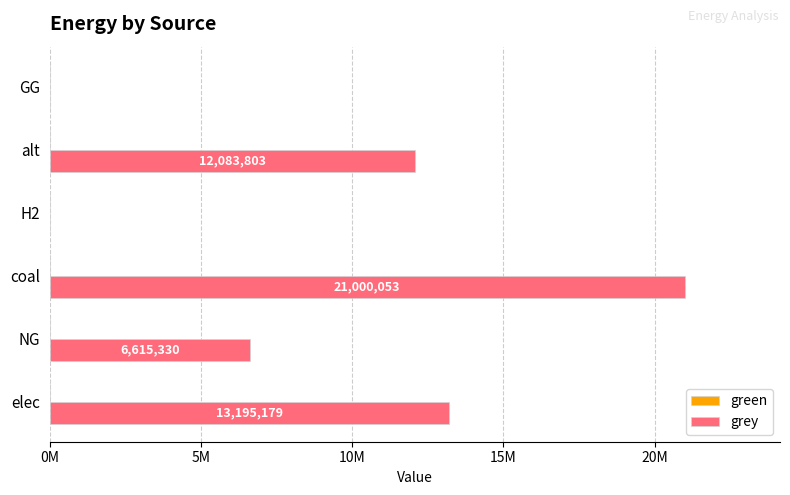

Are the bars horizontal?

Yes